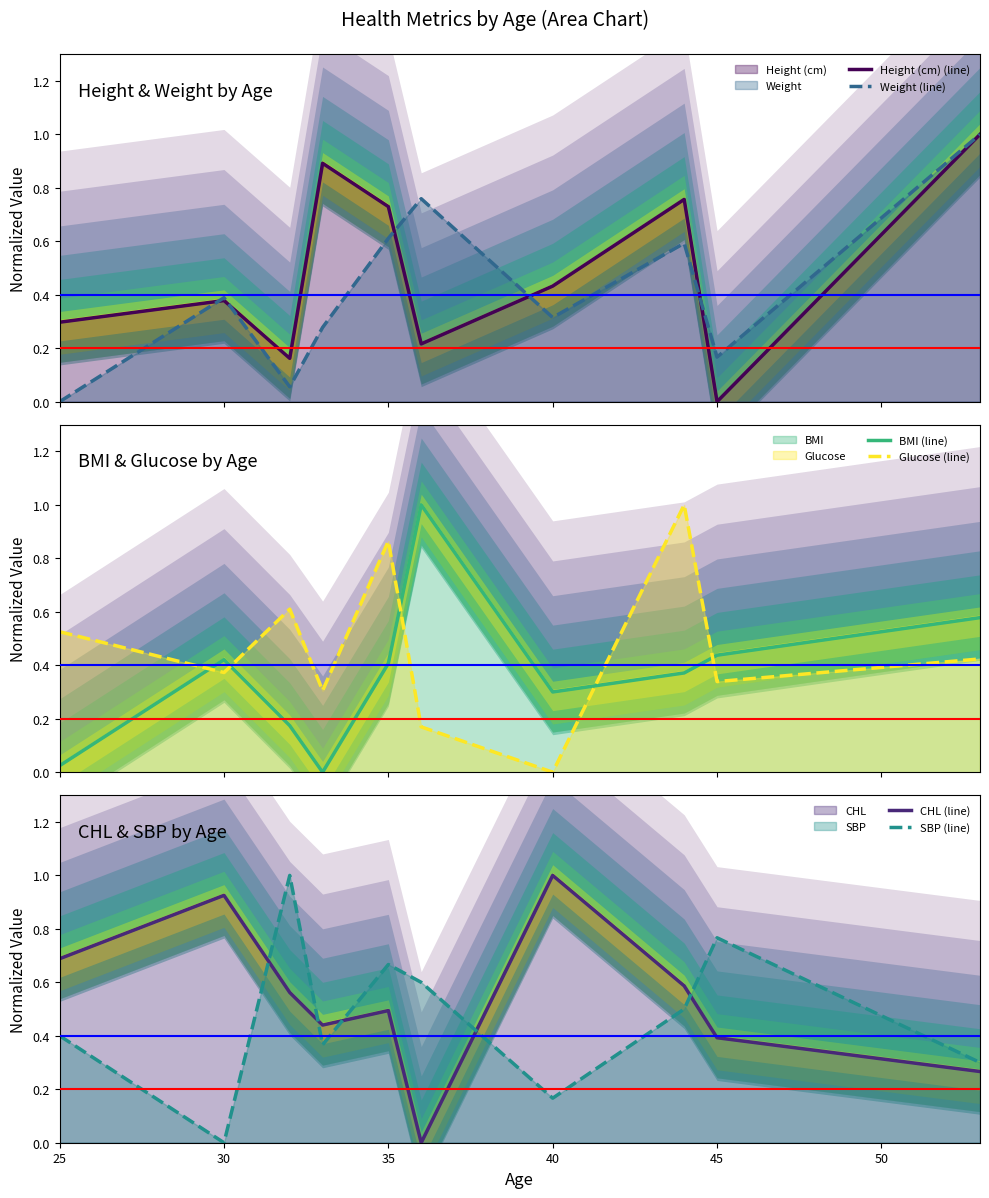

How many lines are shown in the chart?

6